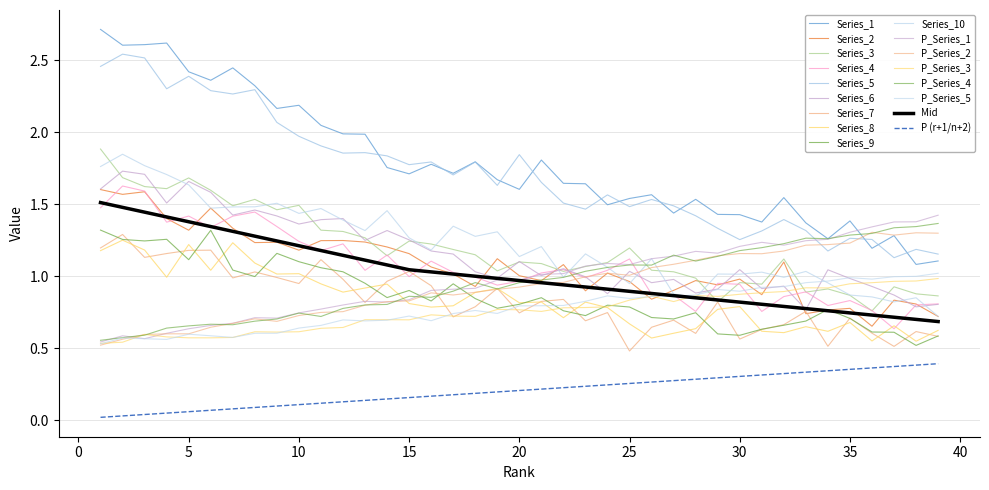

What is the value of the Mid point at the 32nd from the left?

0.8